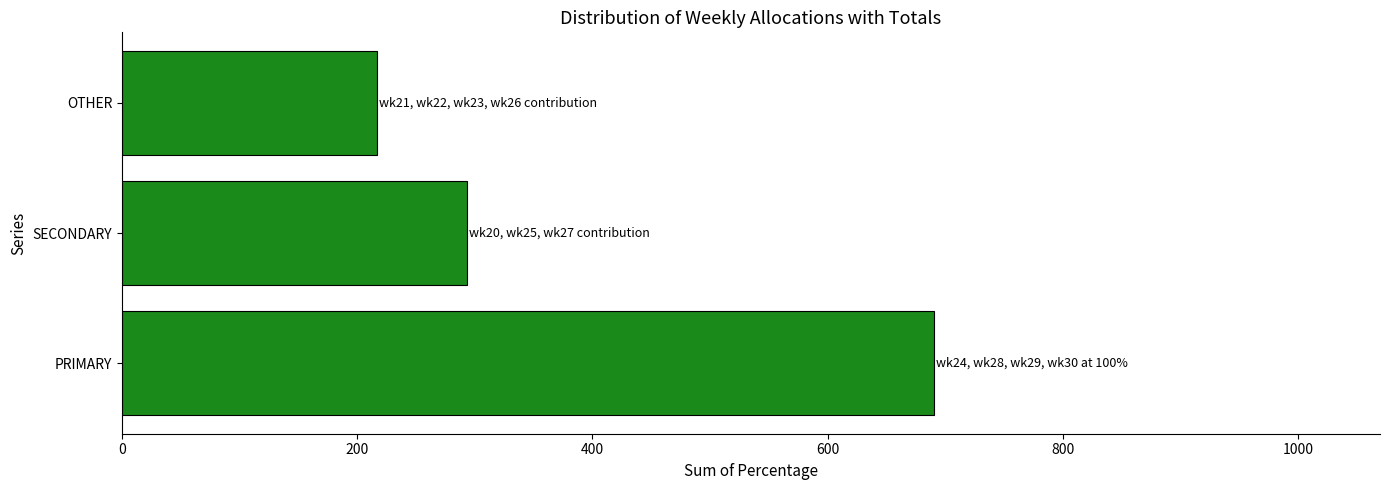

What is the greatest value displayed?

690.0